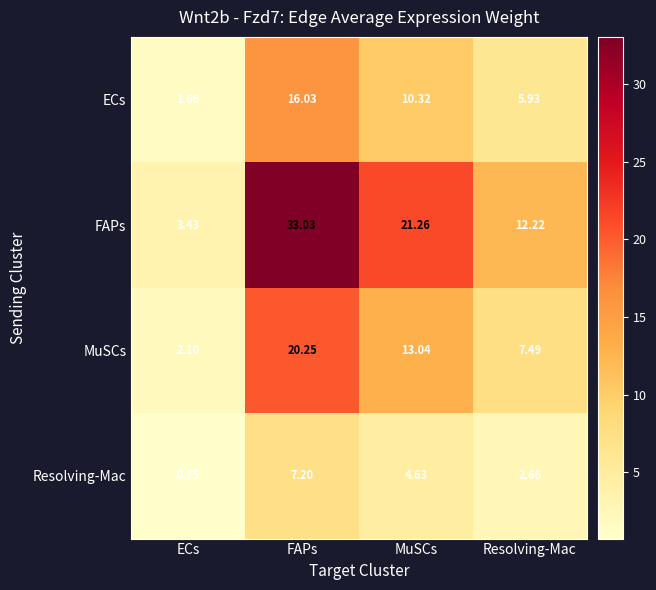

How many series are shown in this chart?

4